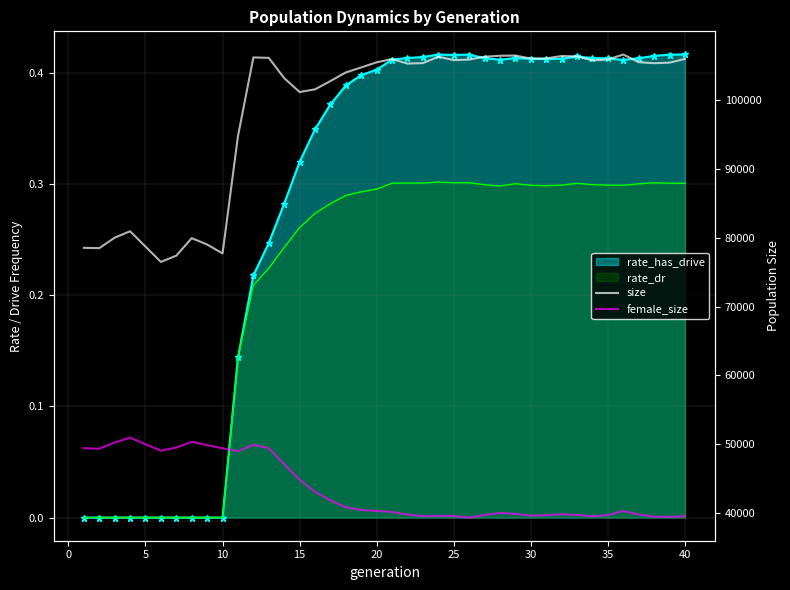

How many interior local valleys does the size series have?

9